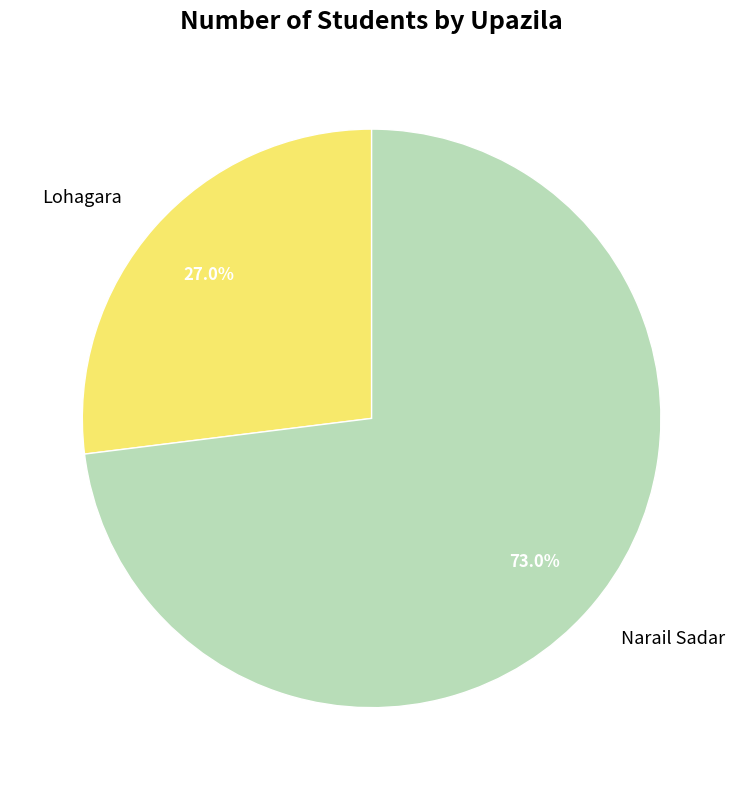

What portion of the pie excludes Lohagara?

73.0%